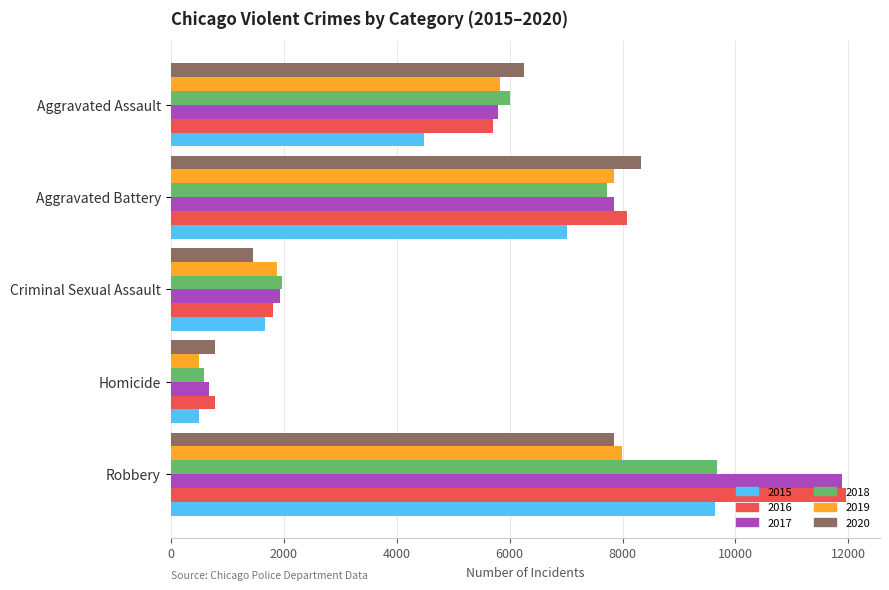

What is the maximum value shown in the chart?

11960